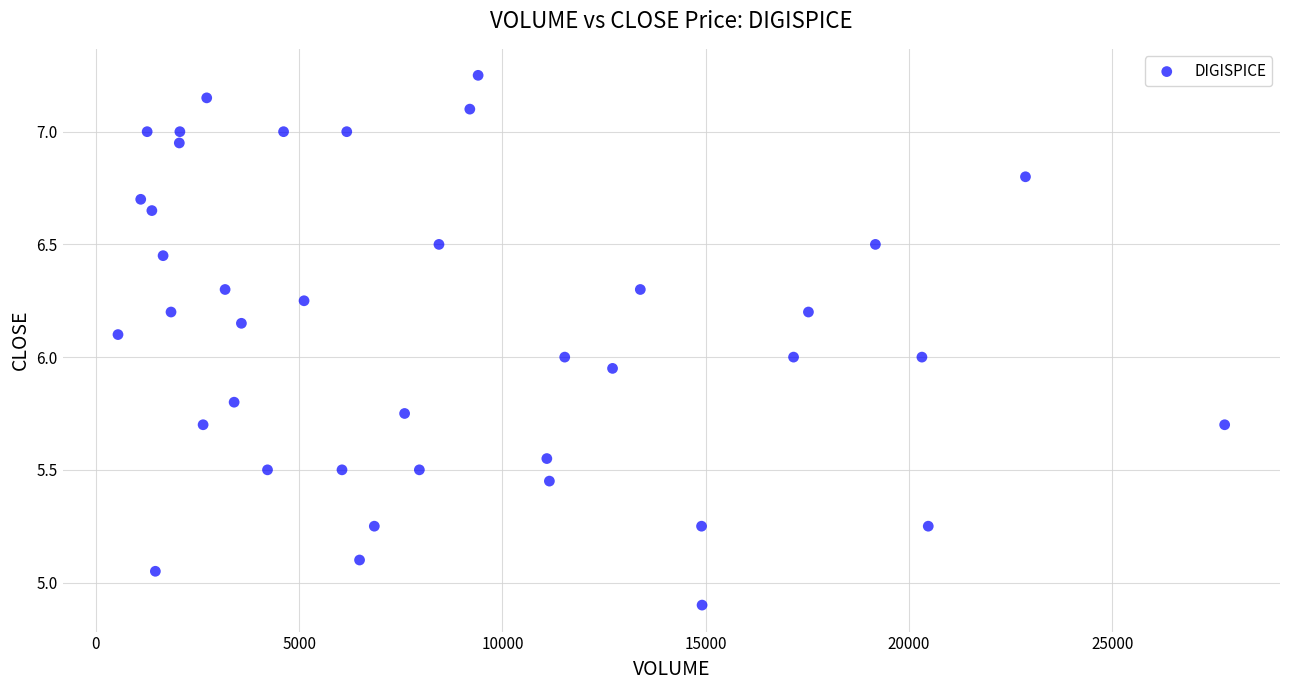

What is the range of X values (max minus min)?

27218.0